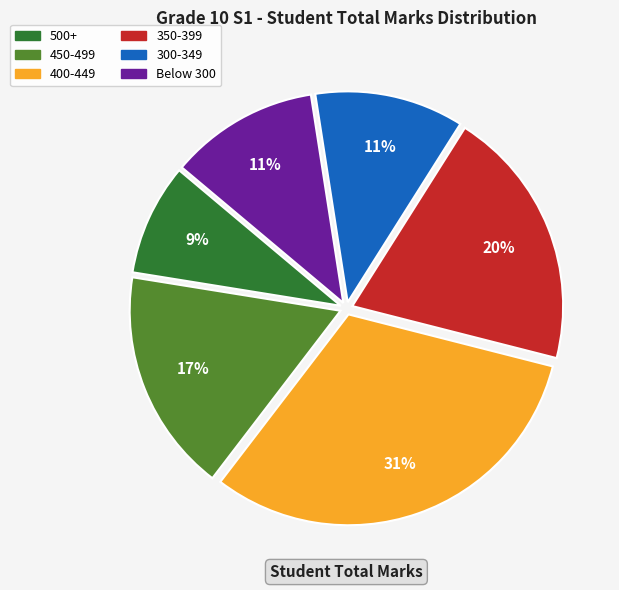

To the nearest percent, what is the average slice percentage?

17%